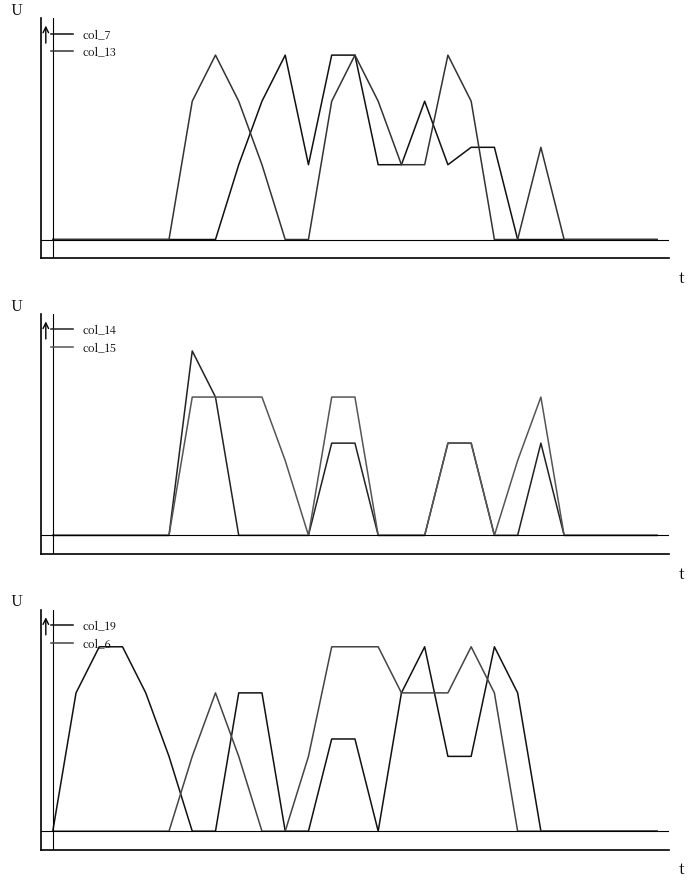

At which category is the sum across all series the highest?

13